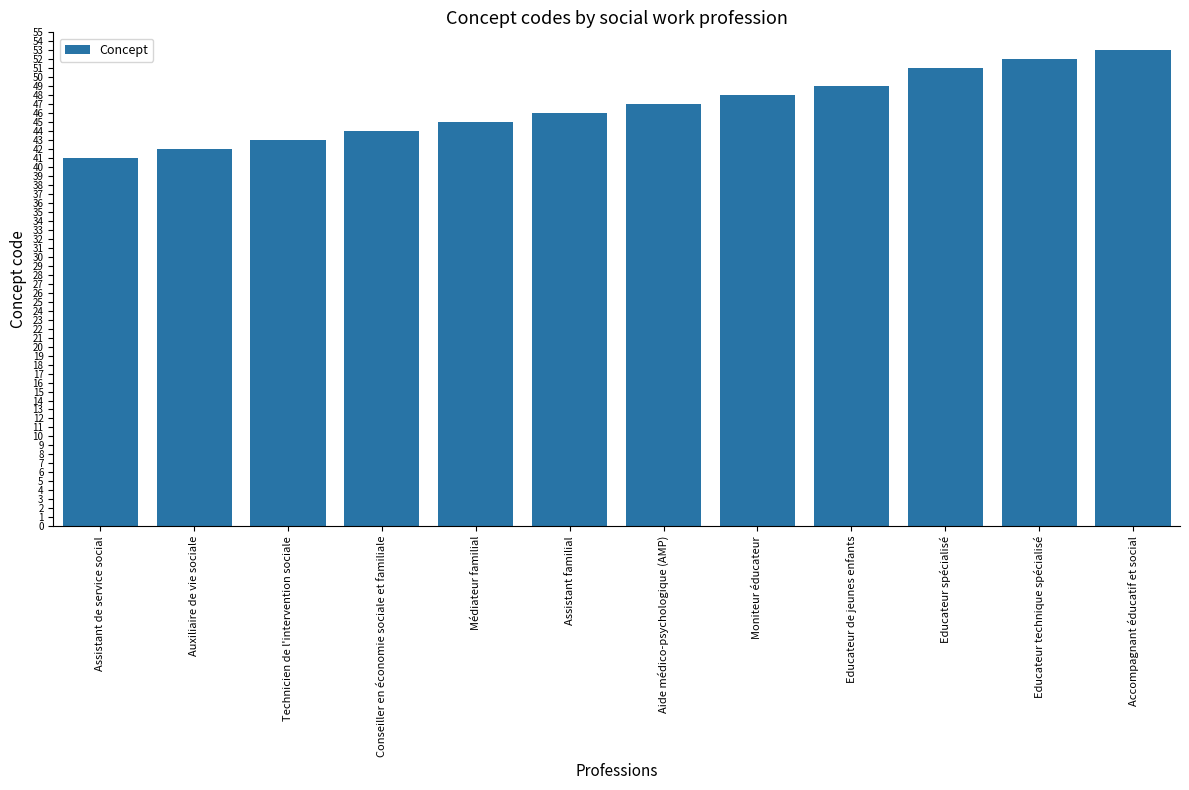

How many values are below 47?

6